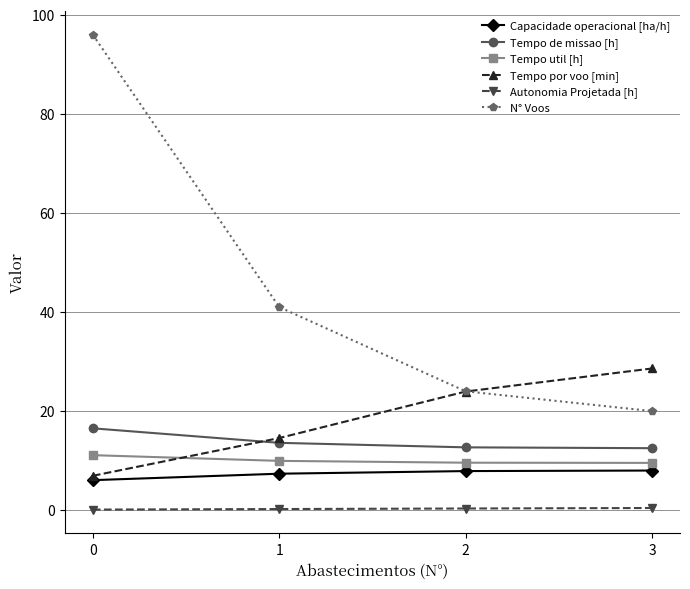

List the labels in order of N° Voos value, smallest first.

3, 2, 1, 0